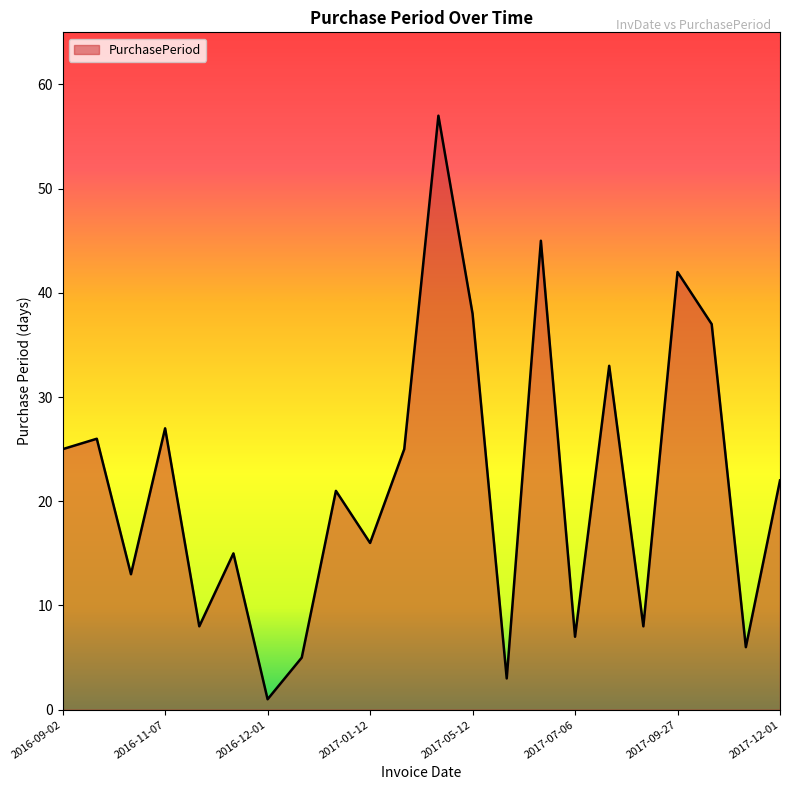

What is the greatest value displayed?

57